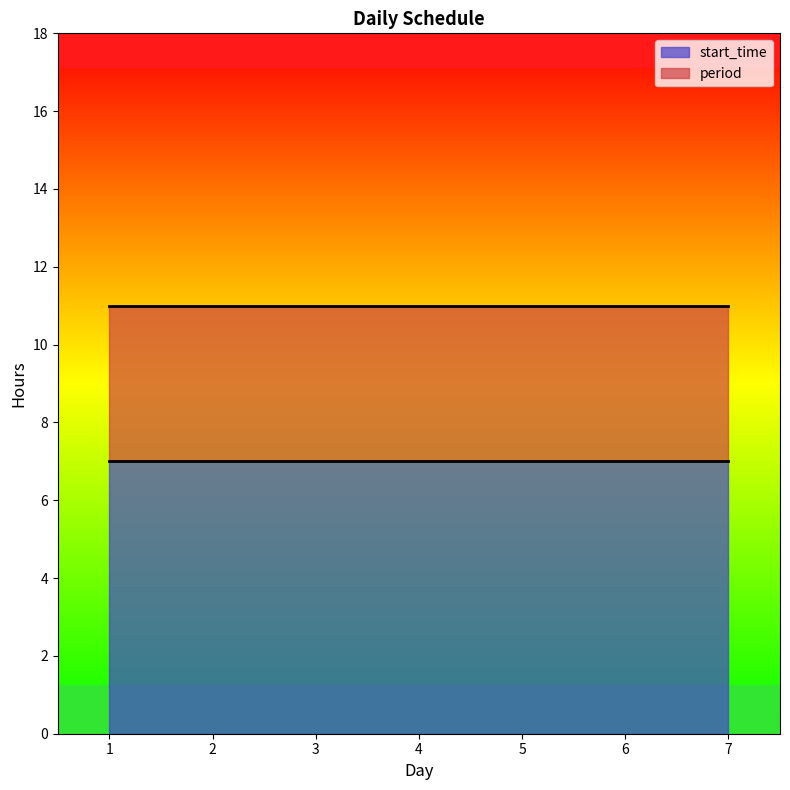

The start_time series shows 7 at 4. True or false?

True